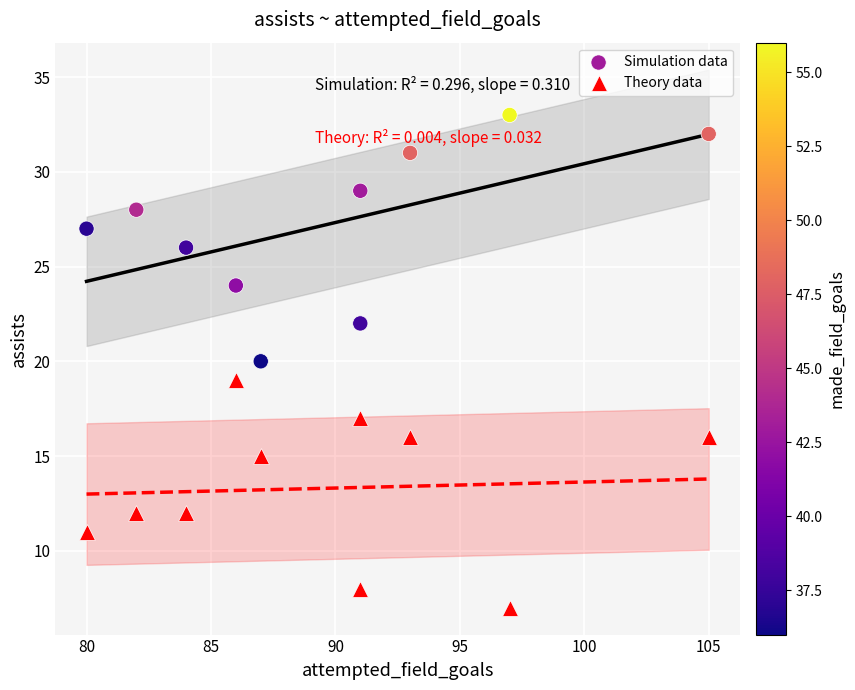

Which series contains the highest Y value?

Simulation data